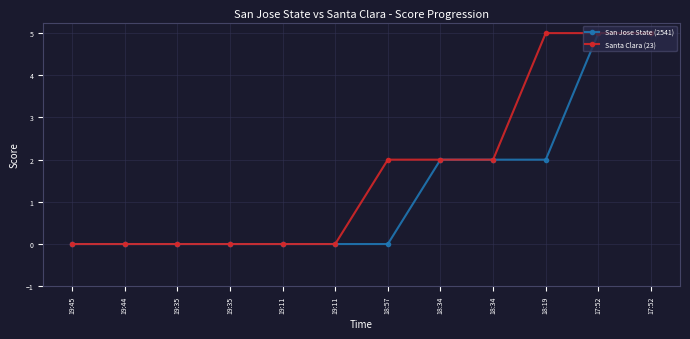

True or false: San Jose State (2541) has more than 1 points higher than both neighbors.

False